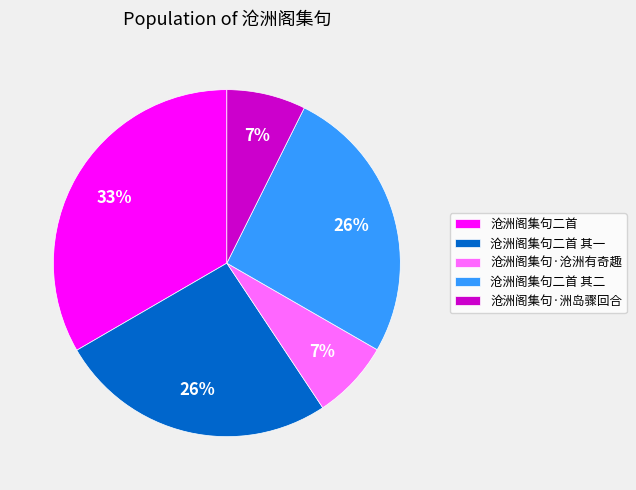

How many segments does this pie chart have?

5